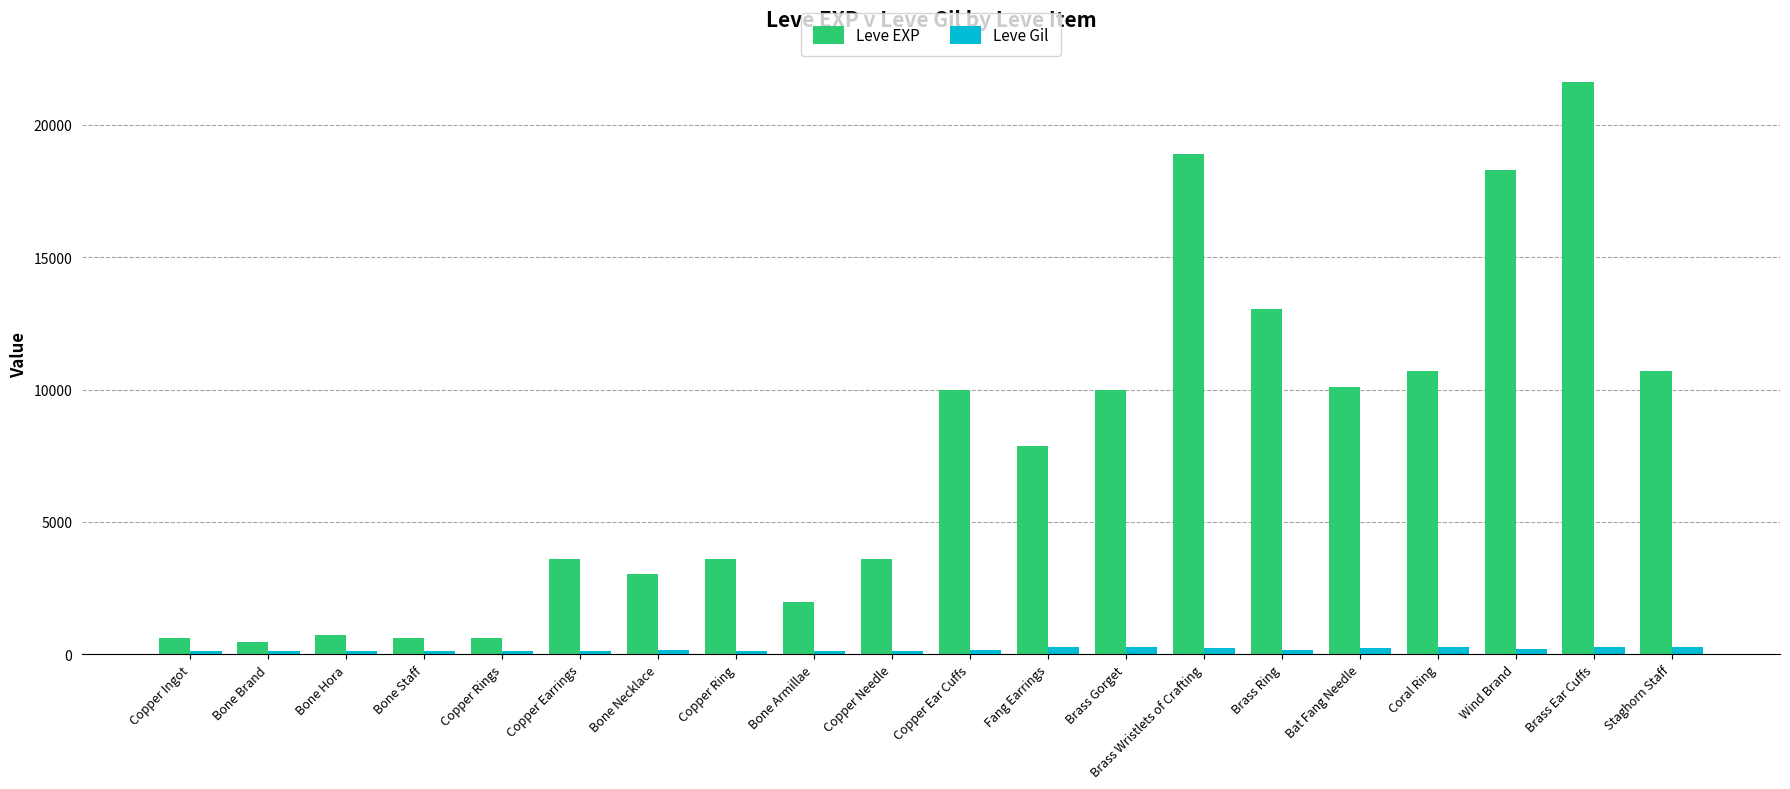

Which series has the largest total across all categories?

Leve EXP